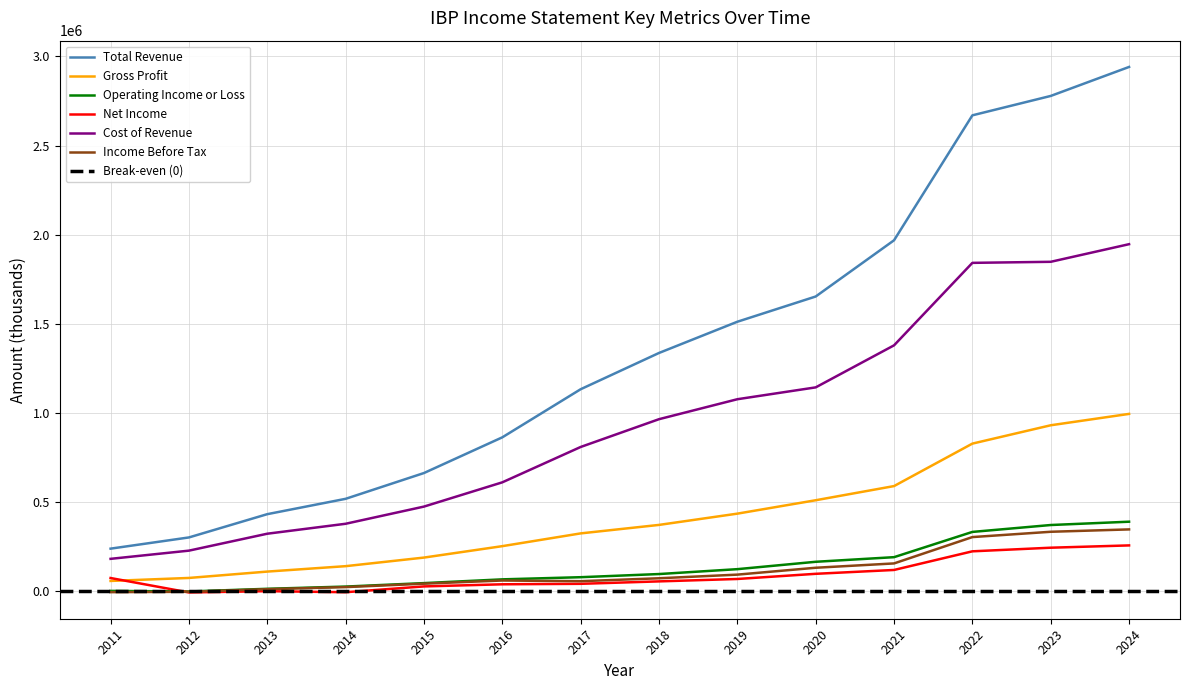

Which series has the largest total across all categories?

Total Revenue